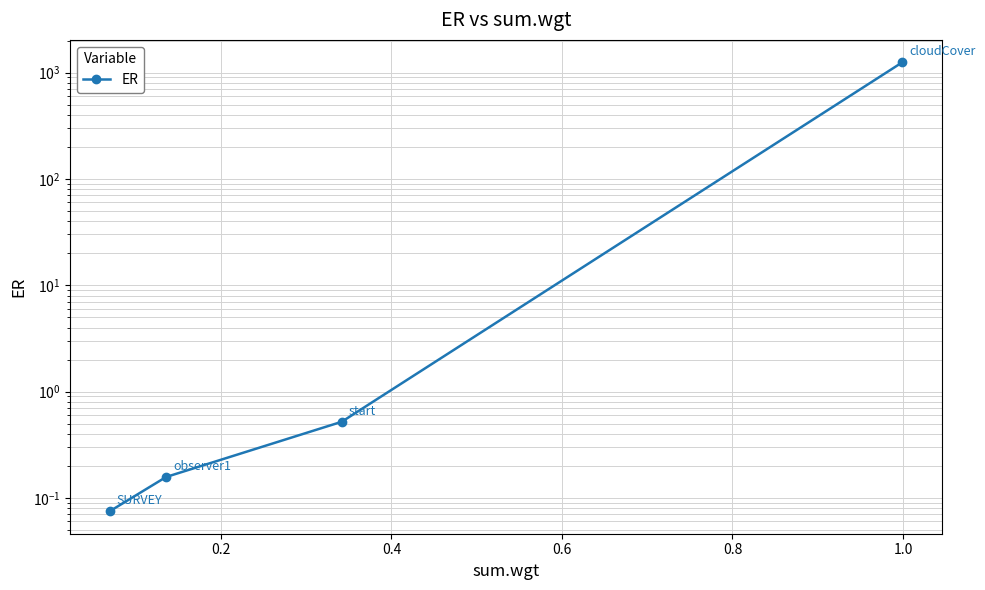

Is this an area chart (filled region under the line)?

No